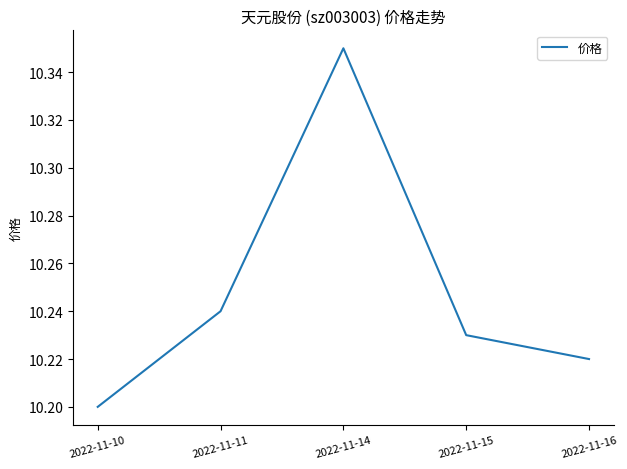

How many values are between 10 and 11?

5